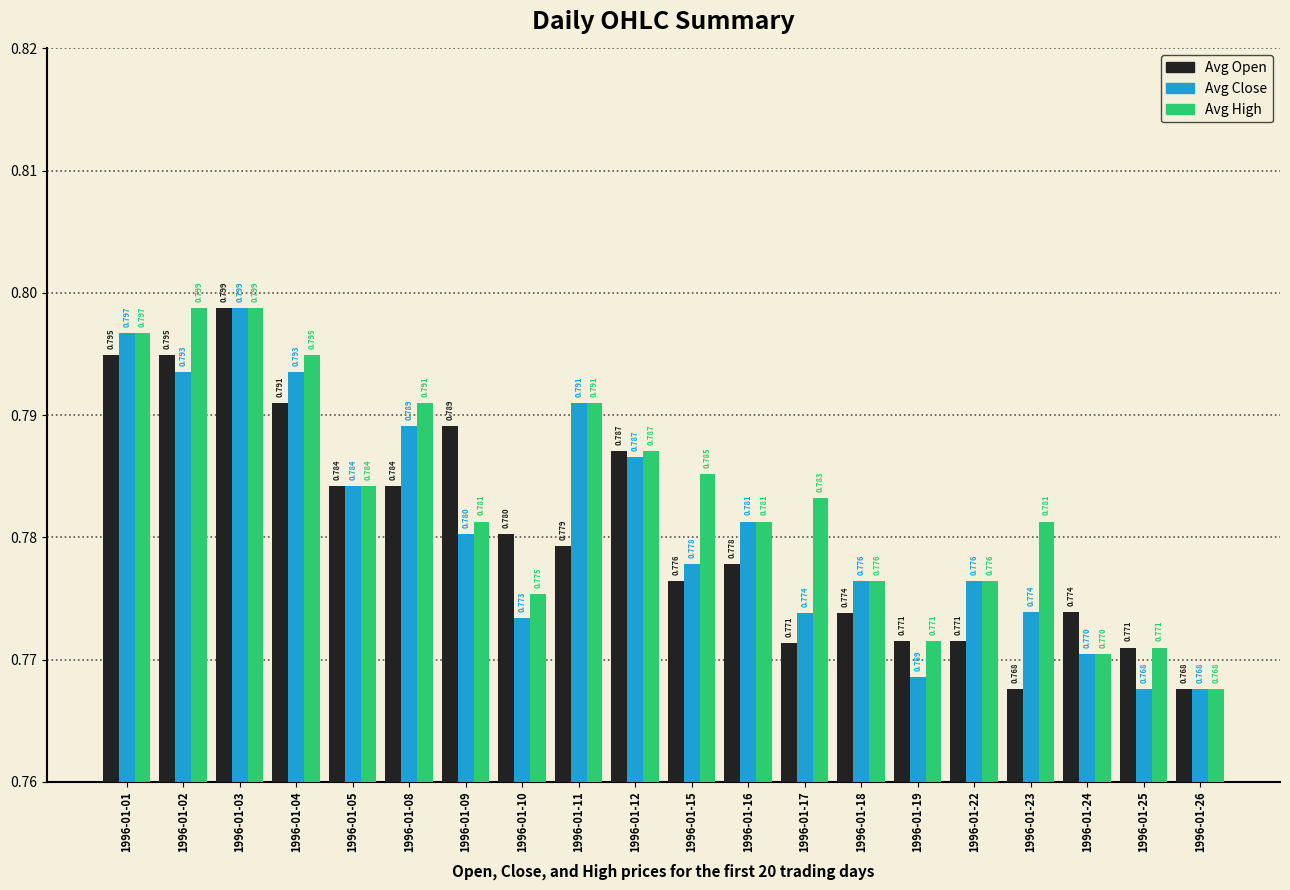

What are all the series names shown in the legend?

Avg Open, Avg Close, Avg High